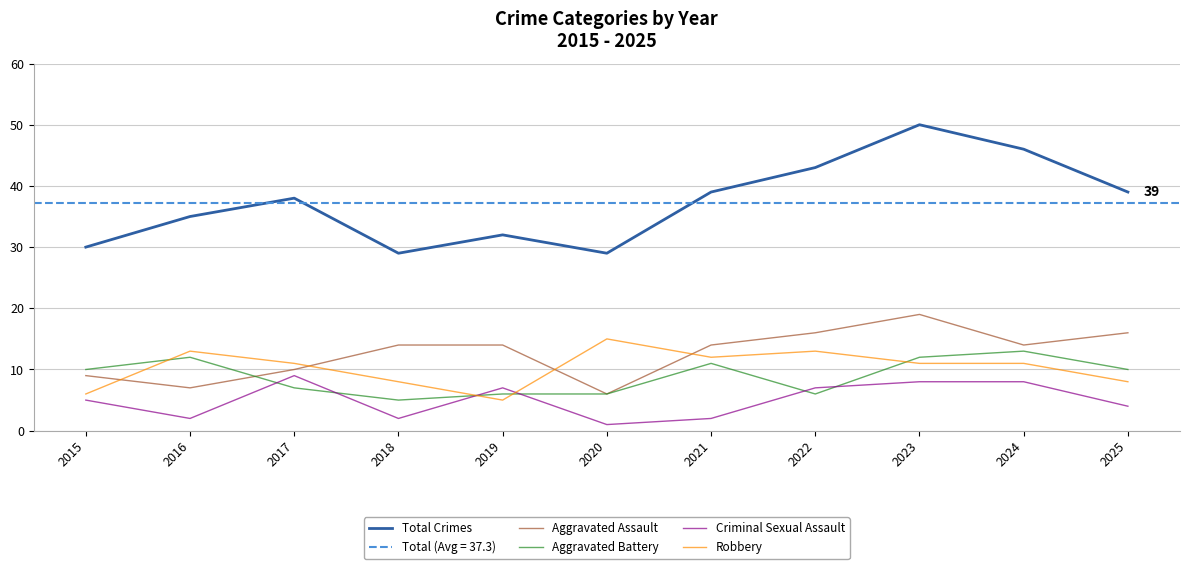

True or false: Criminal Sexual Assault and Robbery cross at least once.

True